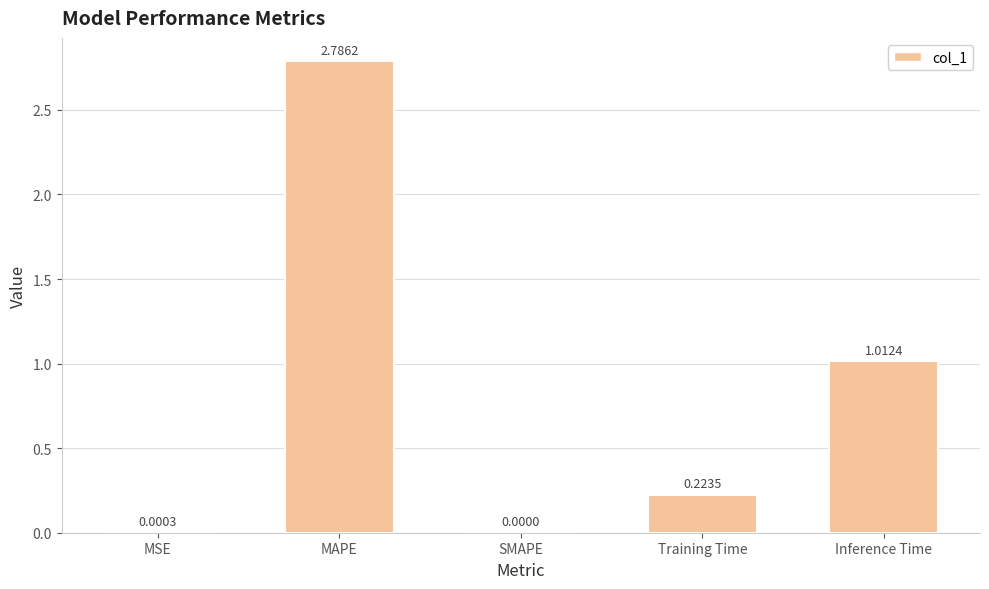

Are the bars horizontal?

No